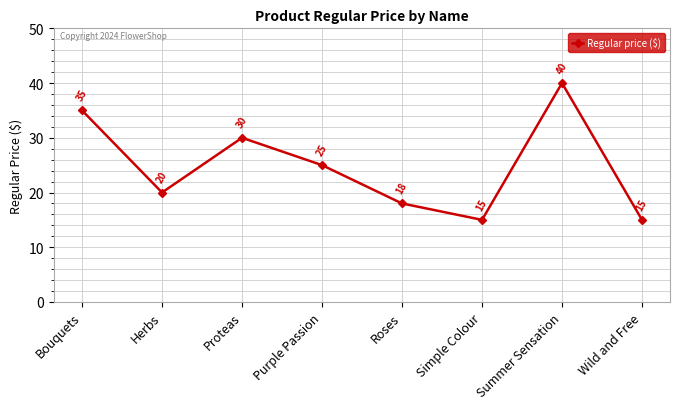

How many lines are shown in the chart?

1